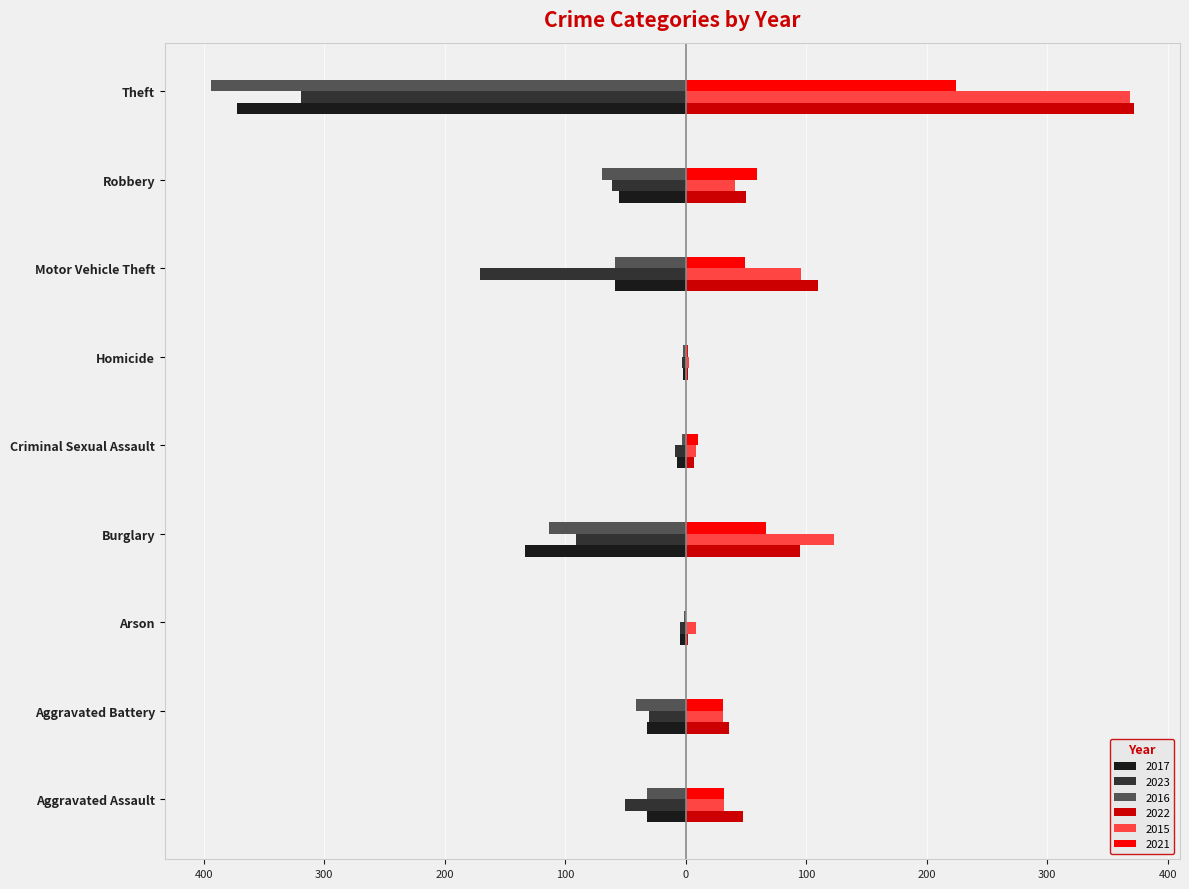

Reading left to right, list all the values displayed in this chart.

2017: Aggravated Assault=-32	Aggravated Battery=-32	Arson=-5	Burglary=-133	Criminal Sexual Assault=-7	Homicide=-2	Motor Vehicle Theft=-59	Robbery=-55	Theft=-372
2022: Aggravated Assault=48	Aggravated Battery=36	Arson=2	Burglary=95	Criminal Sexual Assault=7	Homicide=2	Motor Vehicle Theft=110	Robbery=50	Theft=372
2023: Aggravated Assault=-50	Aggravated Battery=-30	Arson=-5	Burglary=-91	Criminal Sexual Assault=-9	Homicide=-3	Motor Vehicle Theft=-171	Robbery=-61	Theft=-319
2015: Aggravated Assault=32	Aggravated Battery=31	Arson=9	Burglary=123	Criminal Sexual Assault=9	Homicide=3	Motor Vehicle Theft=96	Robbery=41	Theft=369
2016: Aggravated Assault=-32	Aggravated Battery=-41	Arson=-1	Burglary=-113	Criminal Sexual Assault=-3	Homicide=-2	Motor Vehicle Theft=-59	Robbery=-69	Theft=-394
2021: Aggravated Assault=32	Aggravated Battery=31	Arson=0	Burglary=67	Criminal Sexual Assault=10	Homicide=2	Motor Vehicle Theft=49	Robbery=59	Theft=224